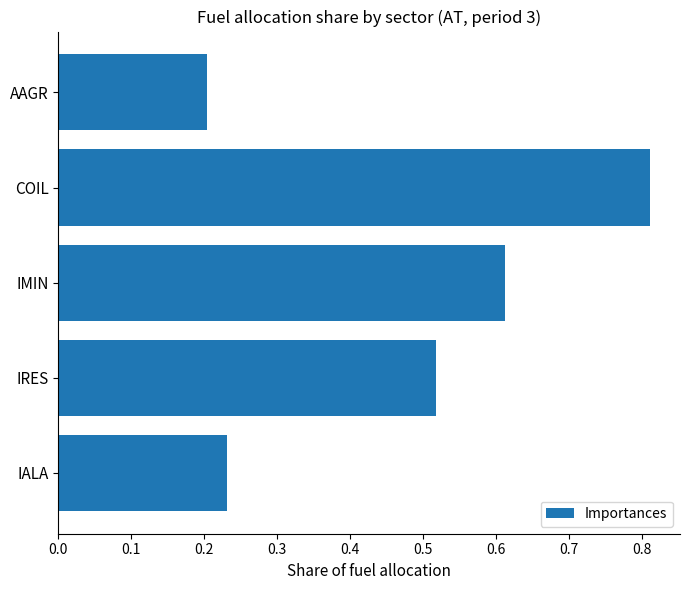

What is the difference between the second highest and minimum values?

0.4